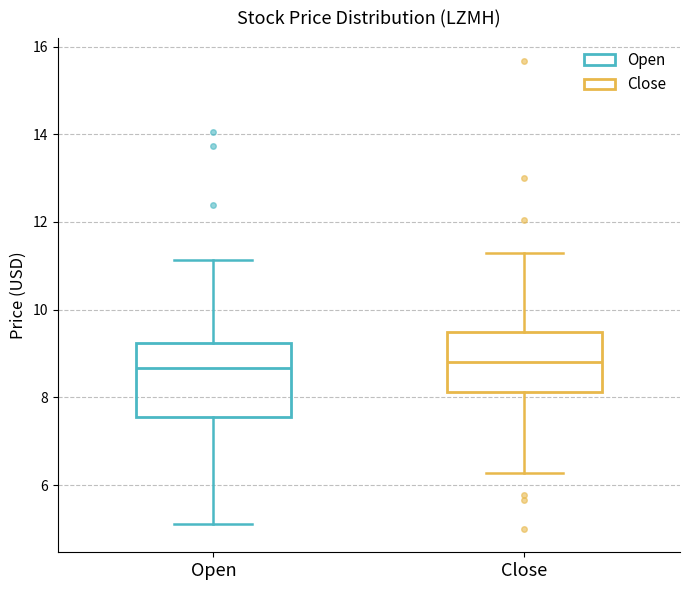

Which box is the tallest, from its lower edge to its upper edge?

Open